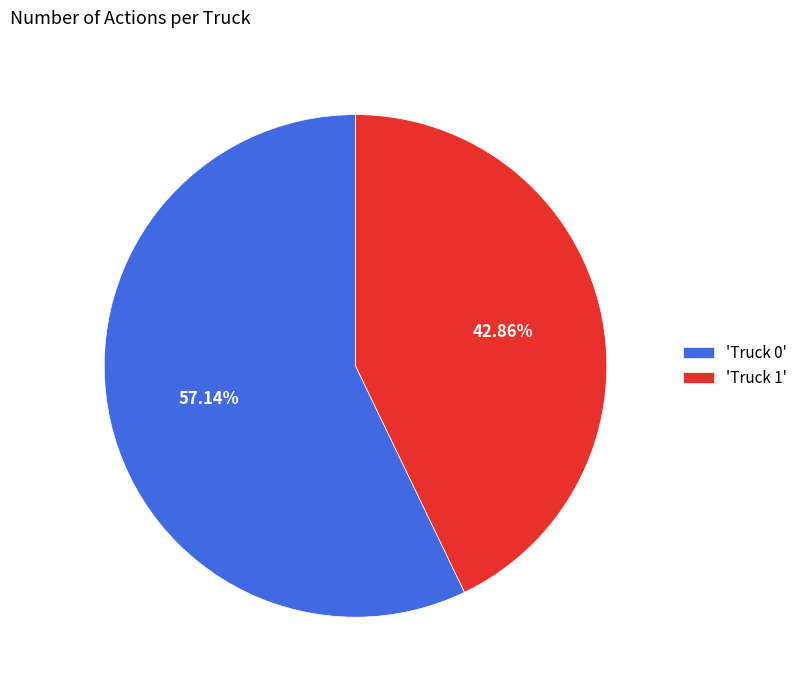

Combined, do 'Truck 0' and 'Truck 1' account for over 50%?

Yes